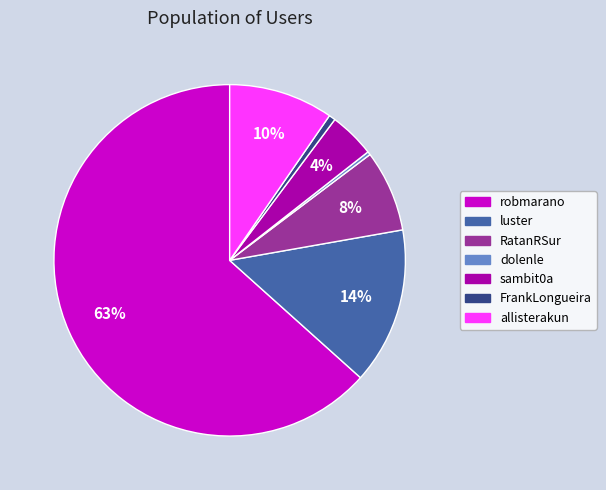

To the nearest percent, what portion does allisterakun represent?

10%